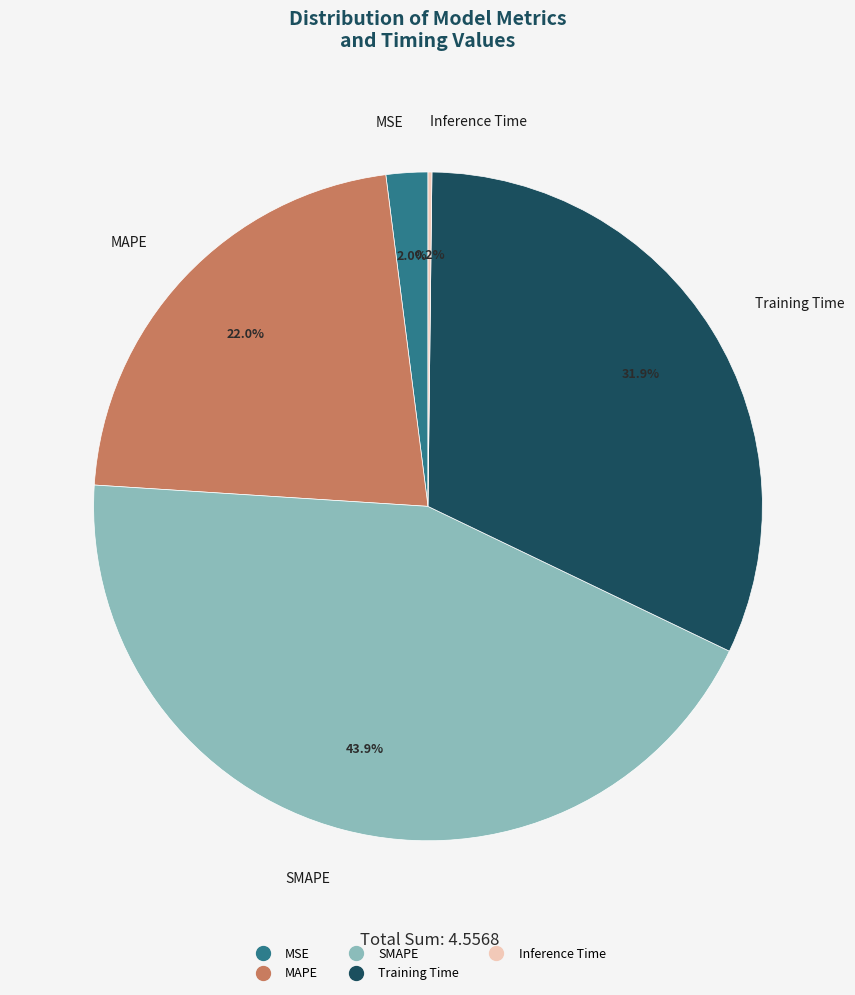

What portion of the pie excludes Training Time?

68.1%